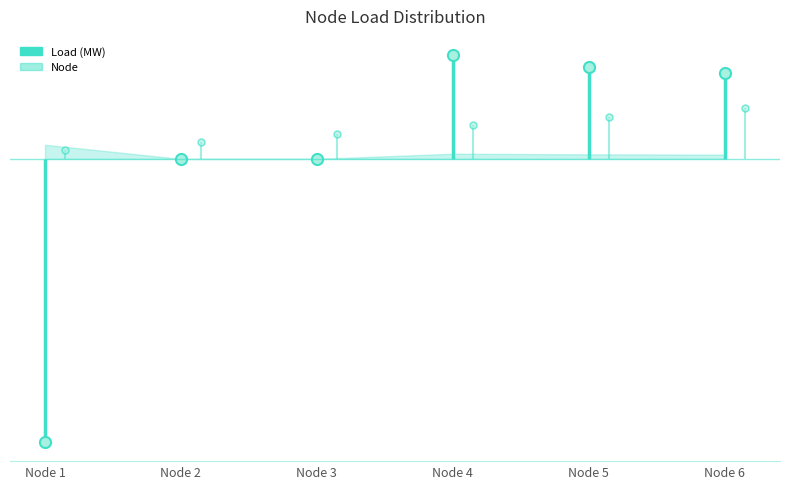

Which series has the largest range (max minus min)?

Load (MW)